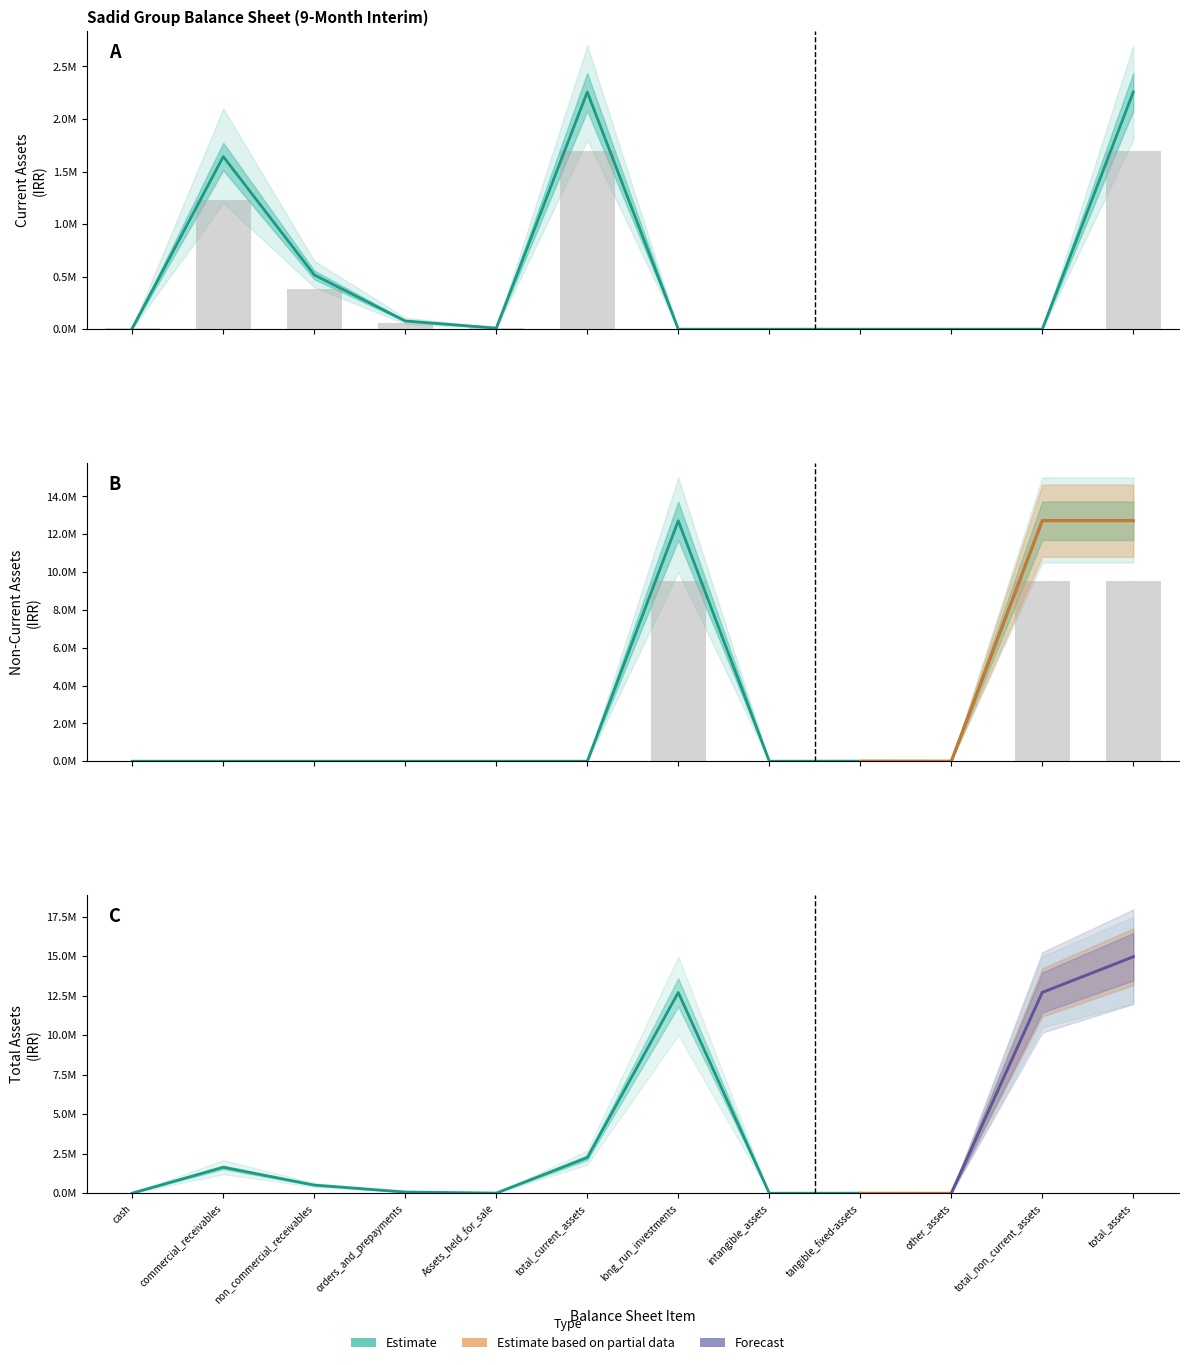

Which category has the highest value in the Non-Current Assets series?

total_non_current_assets